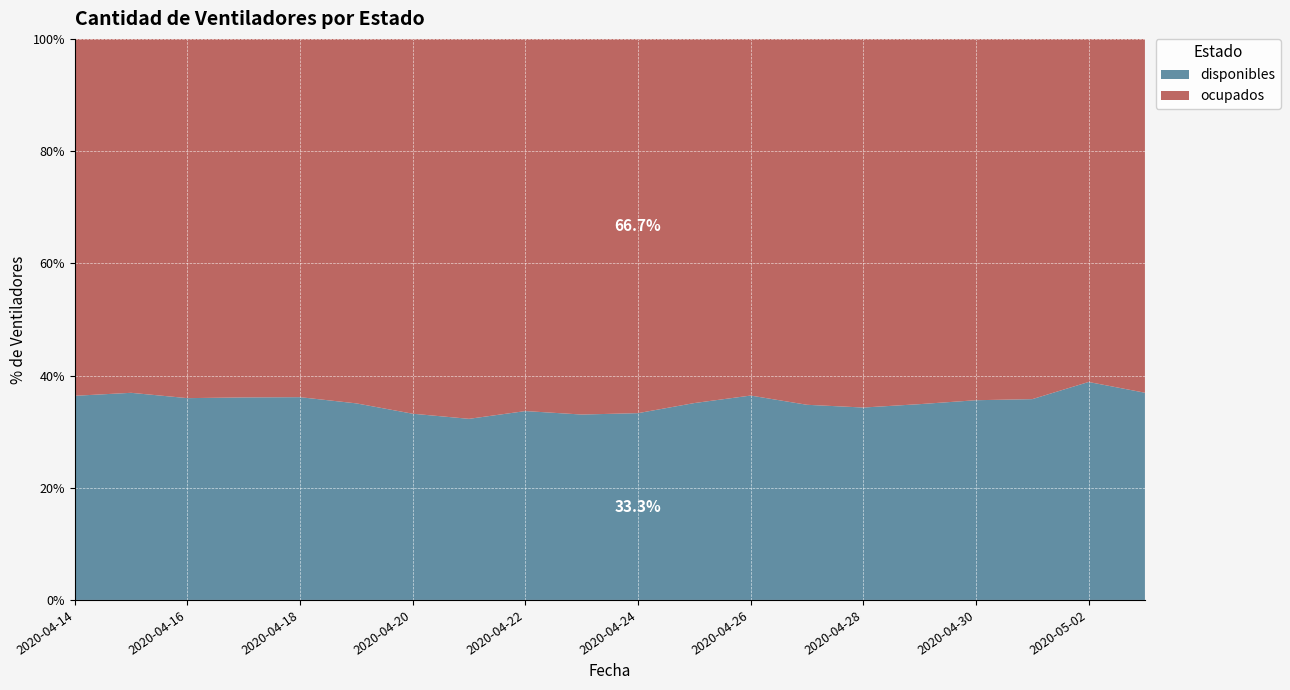

Reading left to right, extract all data points from this chart.

disponibles: 564	577	569	579	588	570	538	521	545	536	541	572	620	592	583	595	608	612	709	674
ocupados: 986	986	1013	1025	1039	1057	1083	1093	1074	1086	1084	1058	1082	1110	1117	1110	1100	1098	1116	1151